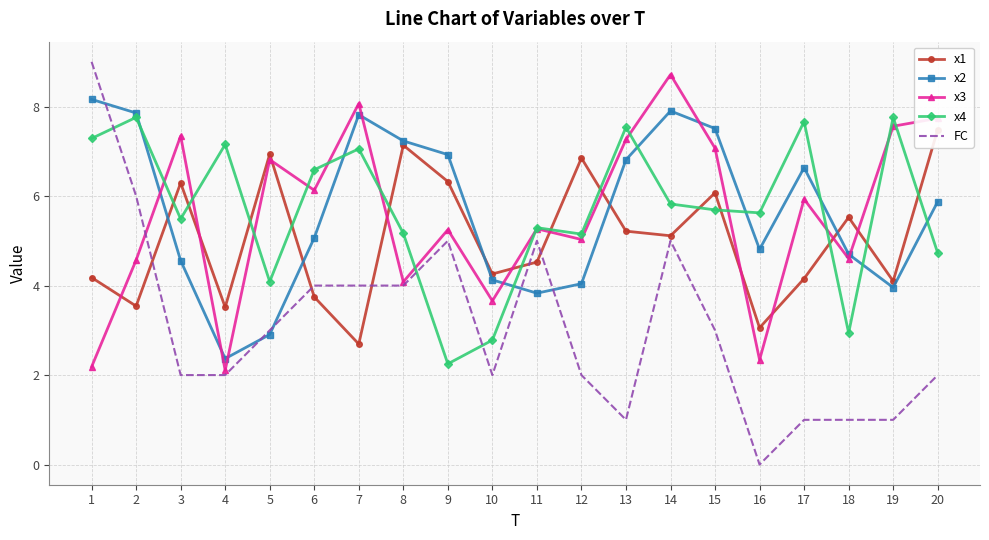

What is the value of the FC point at the 13th from the left?

1.0